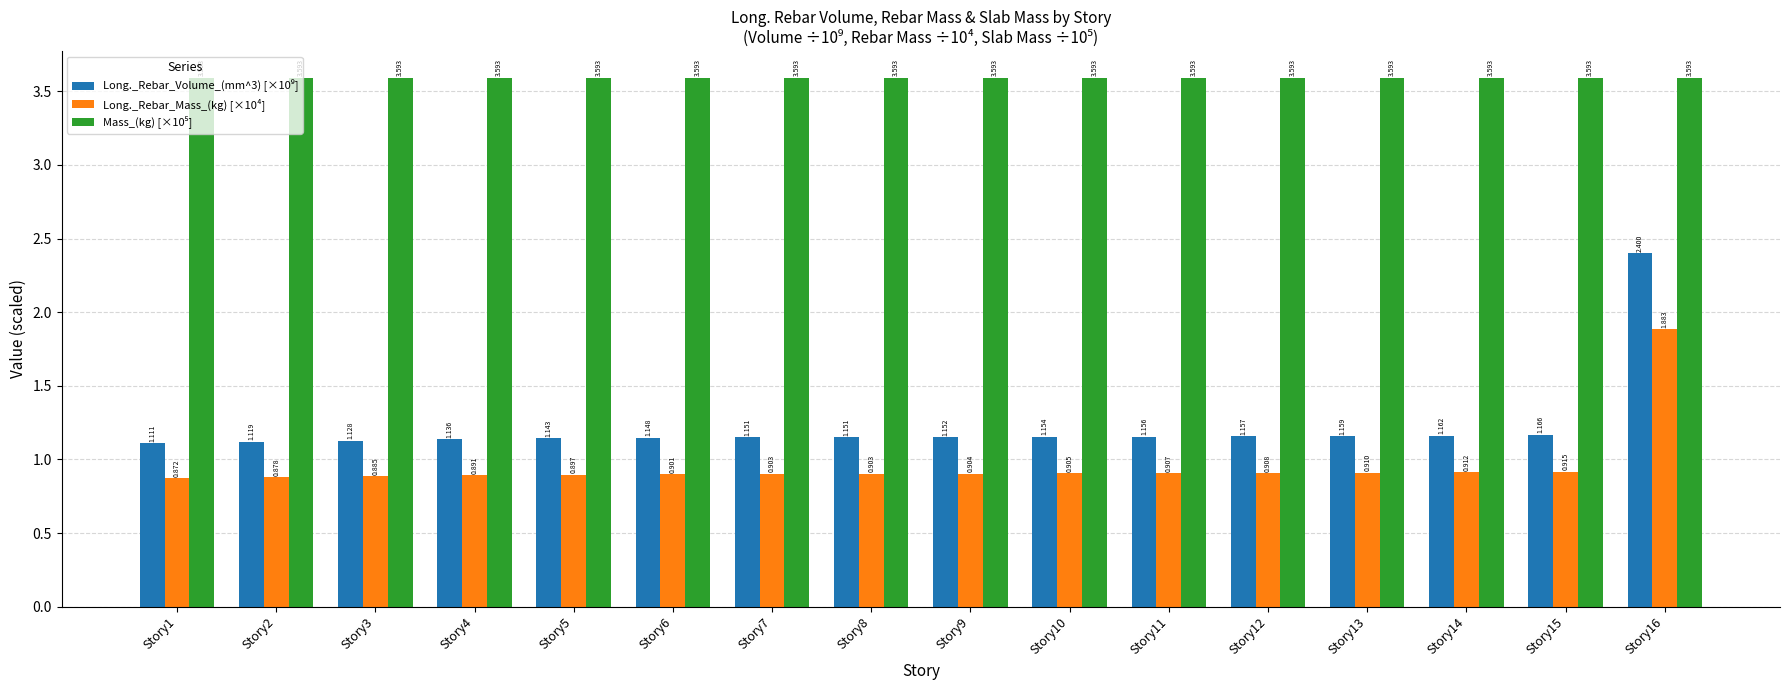

How many bars are there in each group?

3